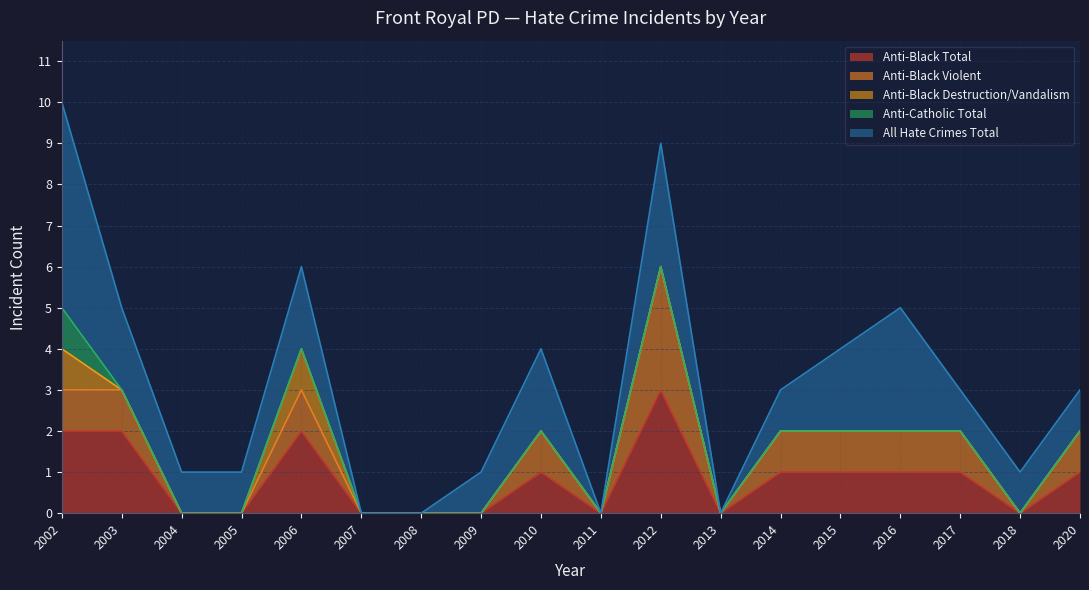

Is it true that anti_black_destruction_damage_vandalism equals 1 at 2015?

True